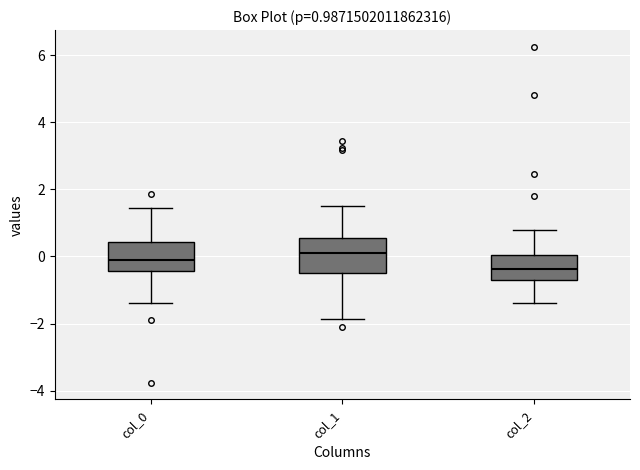

Which box's median line is the lowest?

col_2